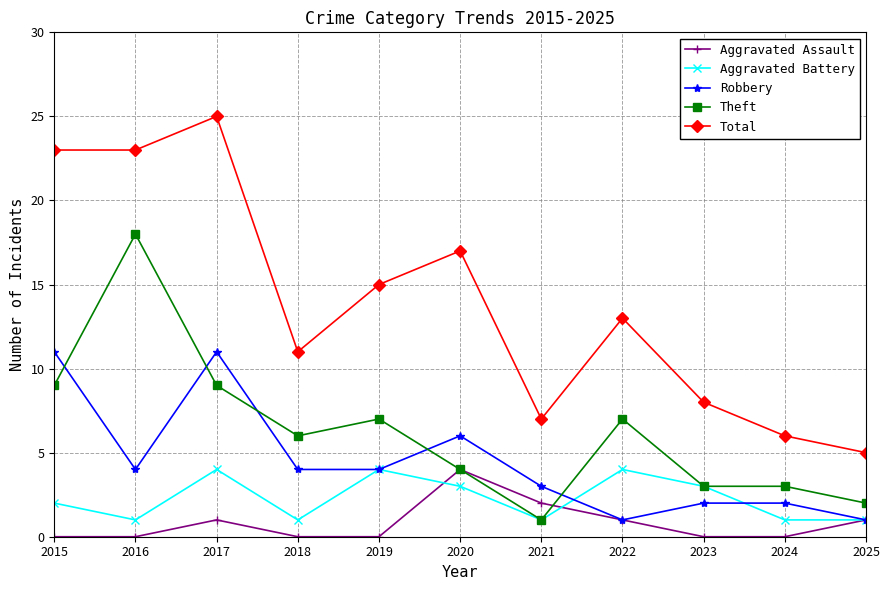

Which series has the largest range (max minus min)?

Total